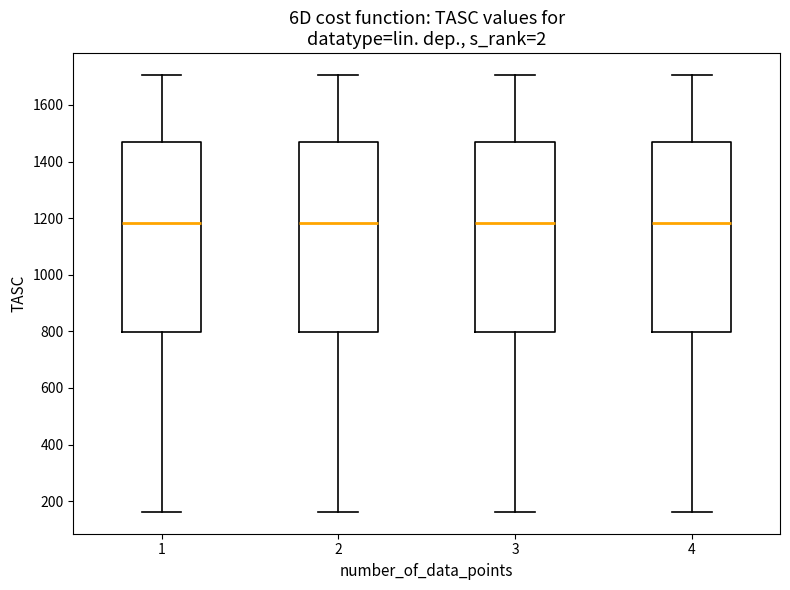

Where is the lower edge of the box at x = 3 on the y-axis? The values are not printed on the chart, so give them approximately, as read against the axis.

800